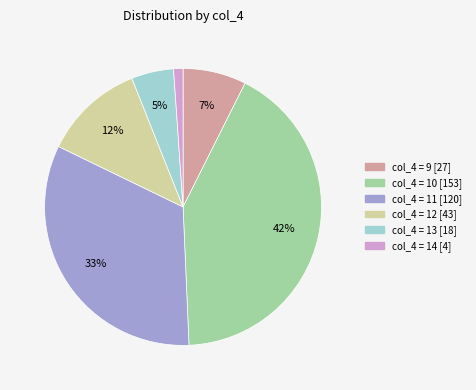

Is there a majority slice in this chart?

No